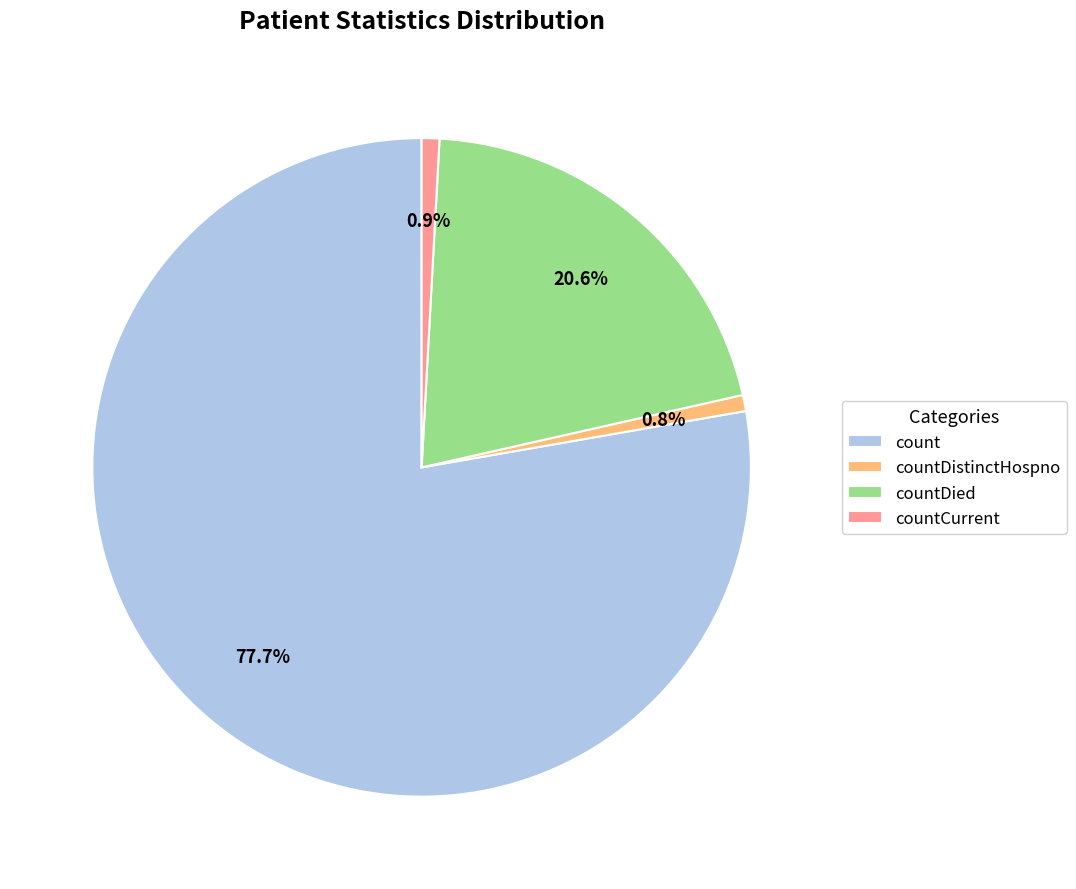

Which category has the biggest portion of the pie?

count